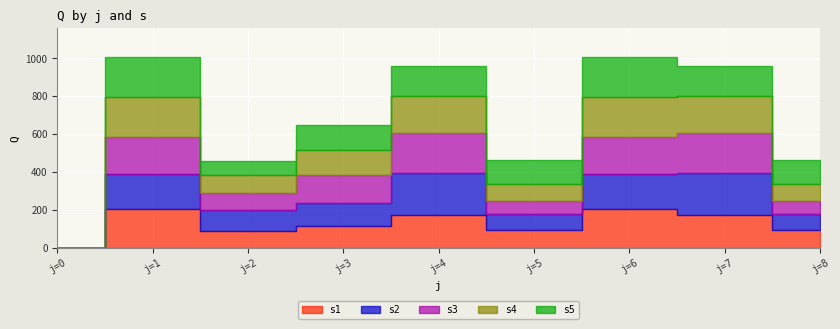

The value of s5 at 5 is 126. True or false?

True